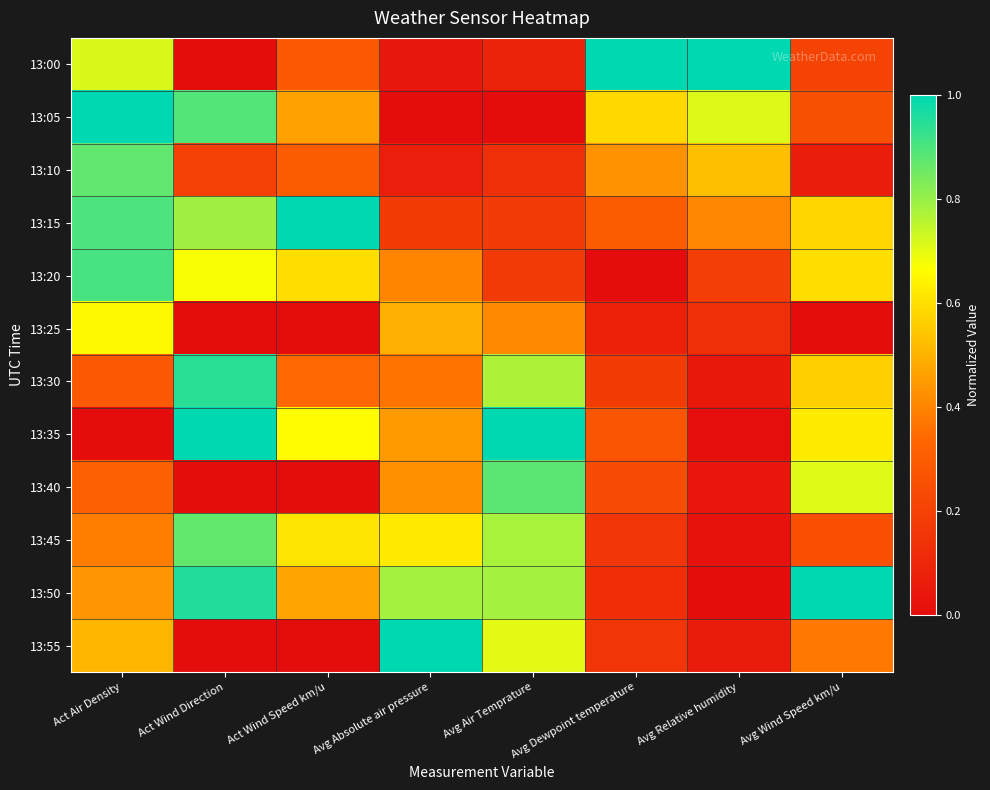

Rank the series by their maximum value, from highest to lowest.

13:00, 13:05, 13:15, 13:35, 13:50, 13:55, 13:30, 13:20, 13:40, 13:10, 13:45, 13:25